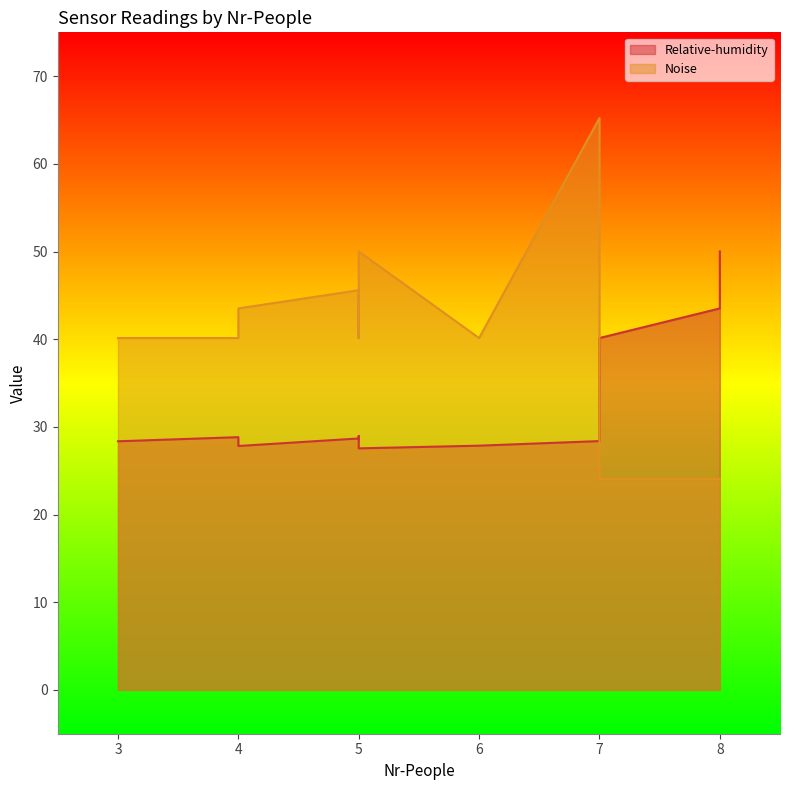

What is the change in value from 7 to 8?

+15.1